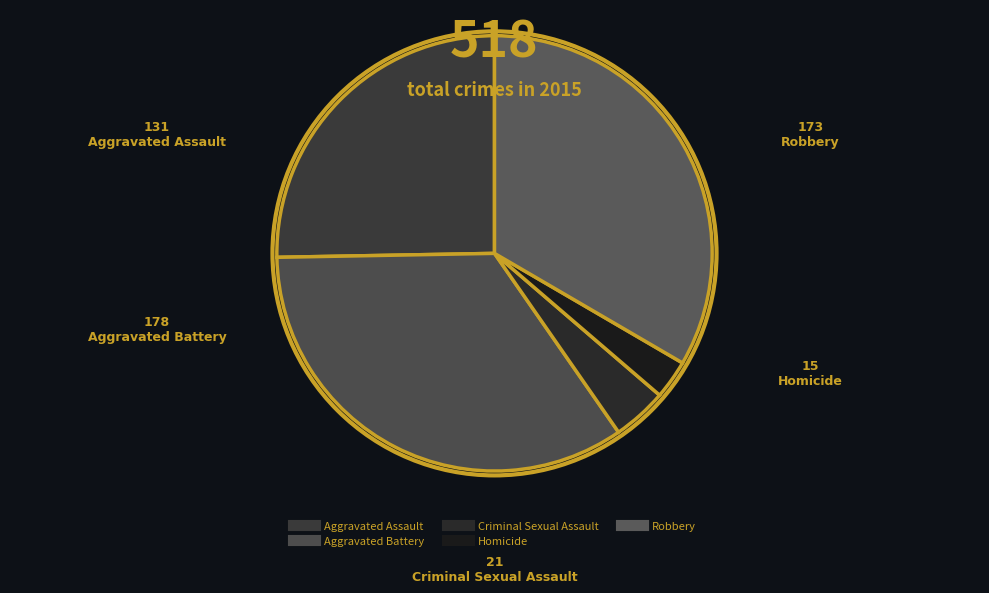

True or false: Criminal Sexual Assault accounts for 4% of the total.

True